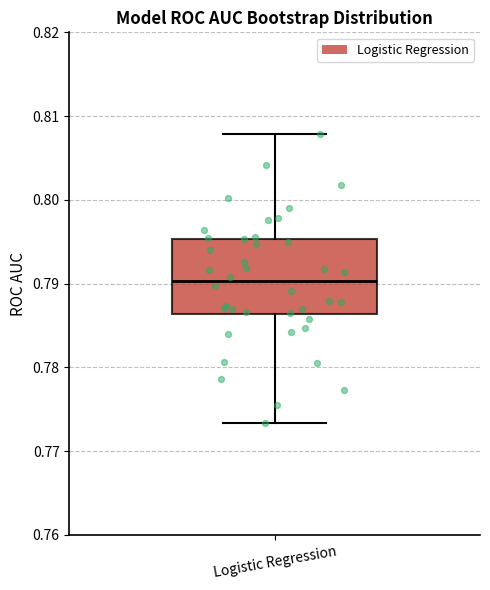

Where does the lower whisker of the box for Logistic Regression end on the y-axis? The values are not printed on the chart, so give them approximately, as read against the axis.

0.773